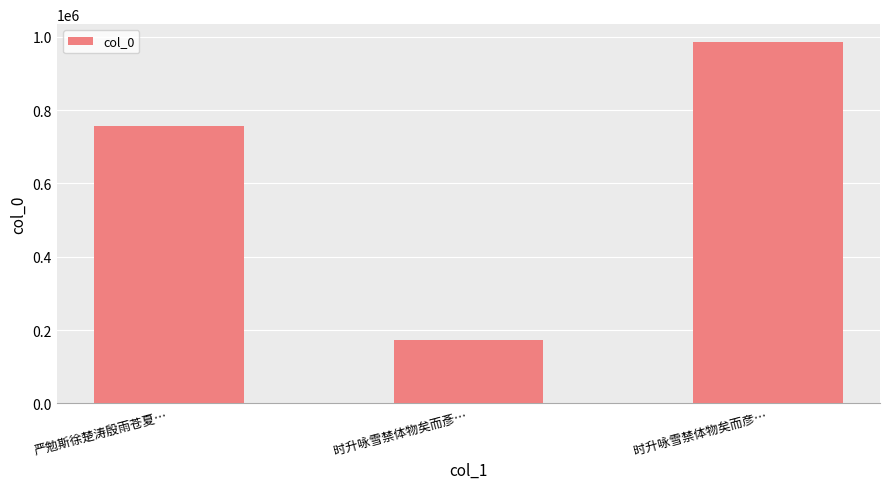

Approximately how many times larger is the value at 严勉斯徐楚涛殷雨苍夏… compared to 时升咏雪禁体物矣而彥…?

4.4